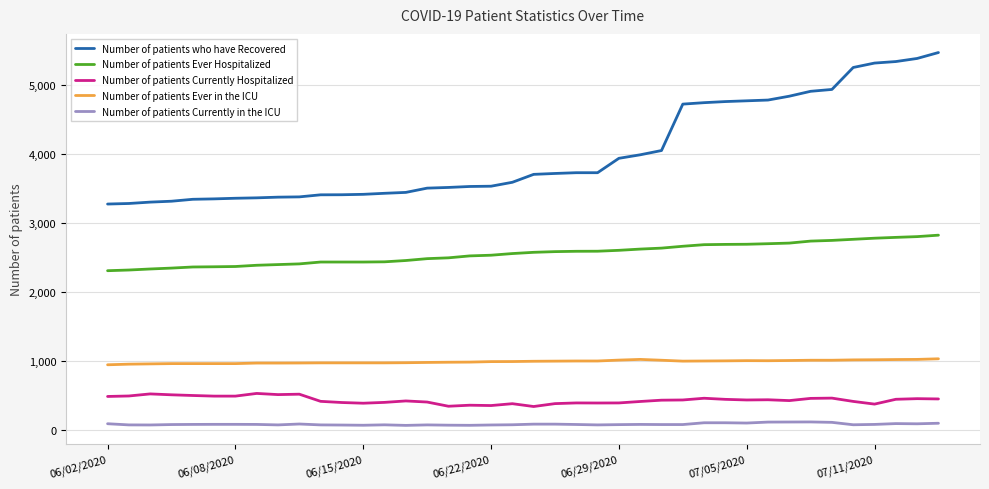

What is the lowest value of the Number of patients who have Recovered series?

3275